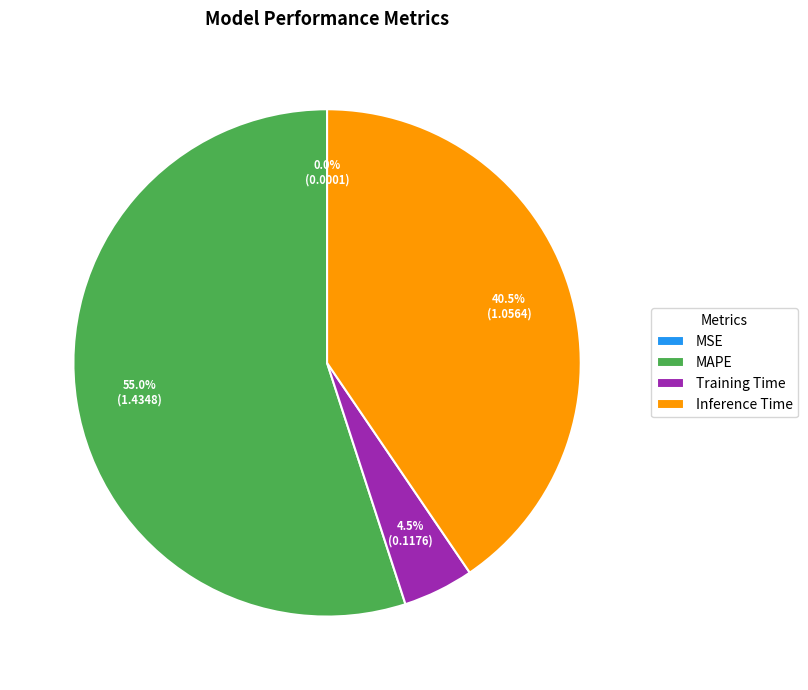

What portion of the pie excludes MAPE?

45.0%